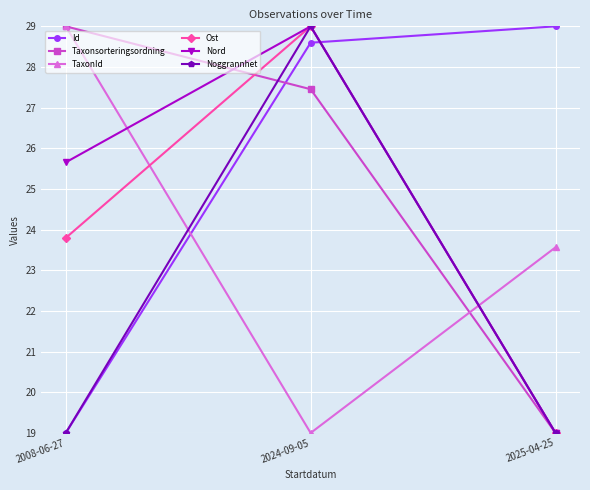

Reading left to right, transcribe all the data shown in this chart.

Id: 19.0	28.6	29.0
Taxonsorteringsordning: 29.0	27.5	19.0
TaxonId: 29.0	19.0	23.6
Ost: 23.8	29.0	19.0
Nord: 25.7	29.0	19.0
Noggrannhet: 19.0	29.0	19.0